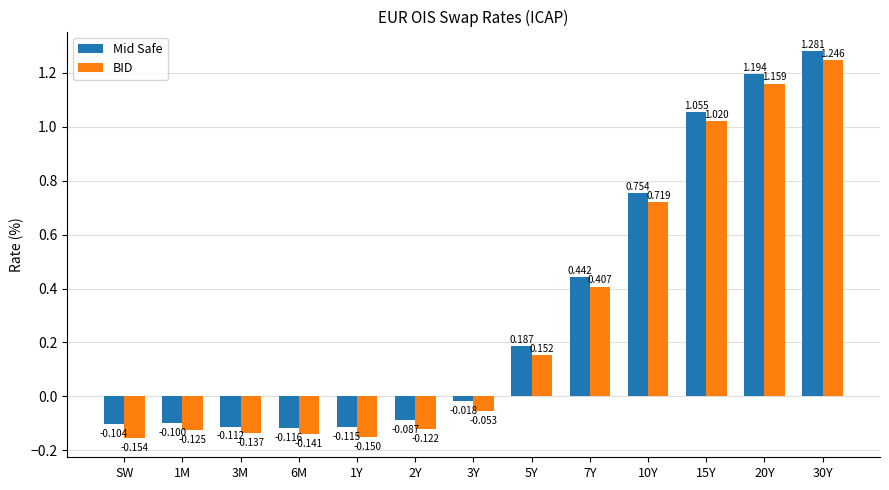

Which series changed the most between 3M and 5Y?

Mid Safe